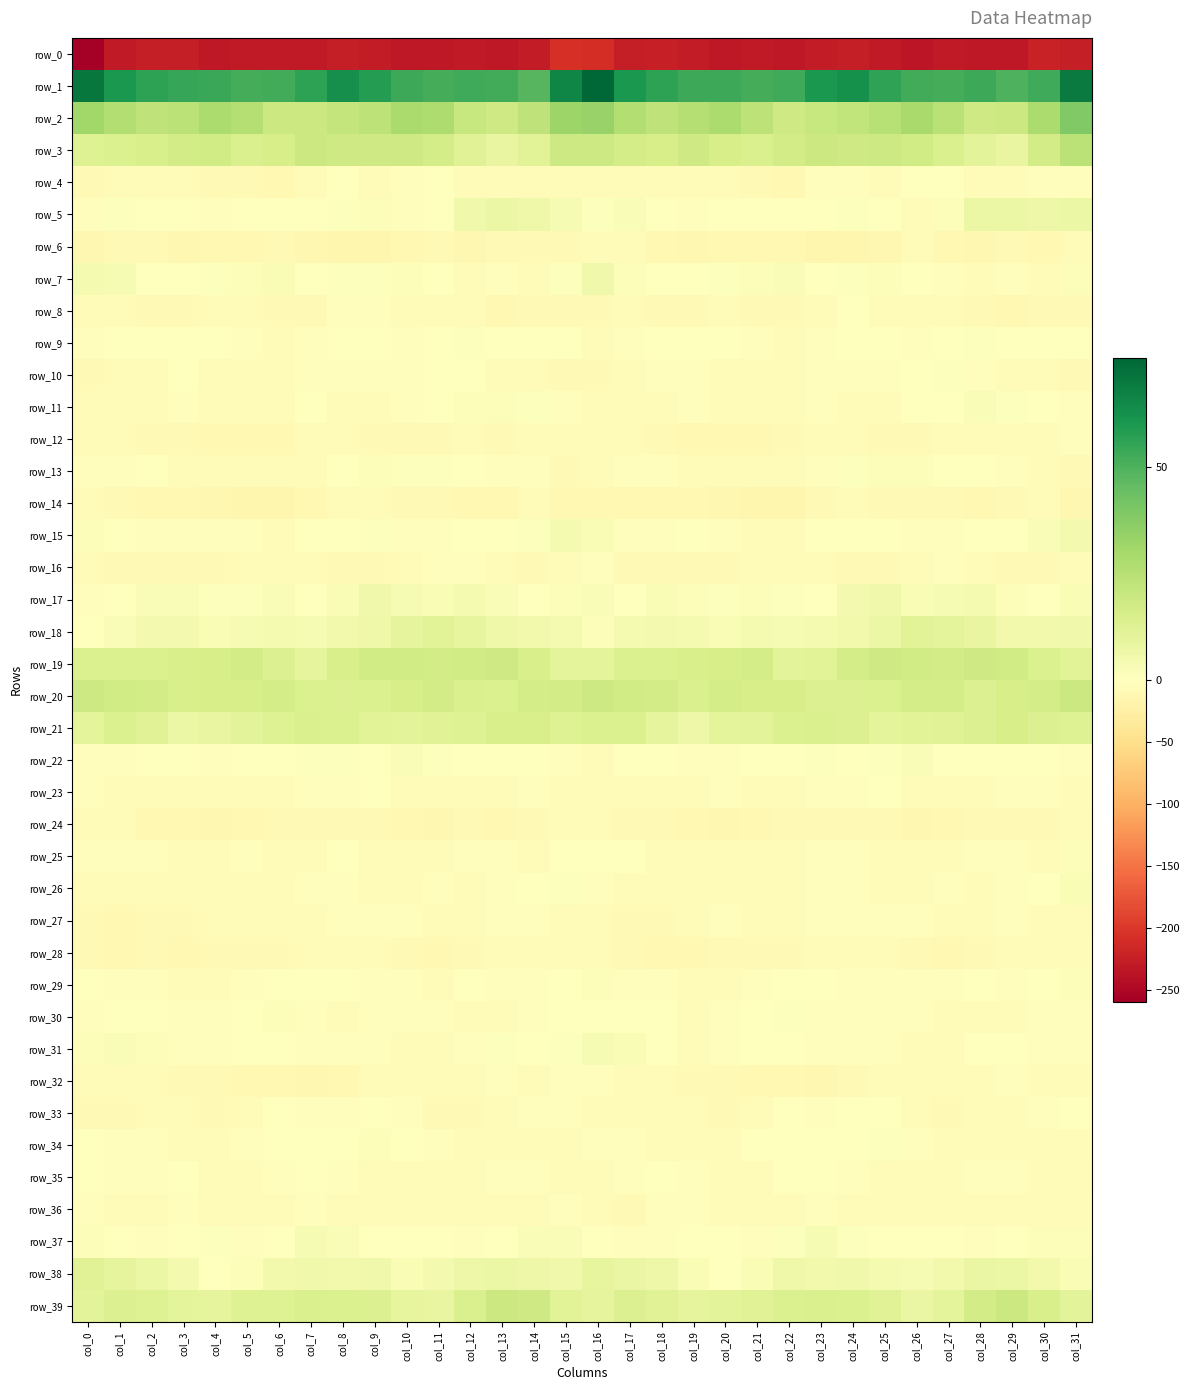

Which series has the largest total across all categories?

row_1